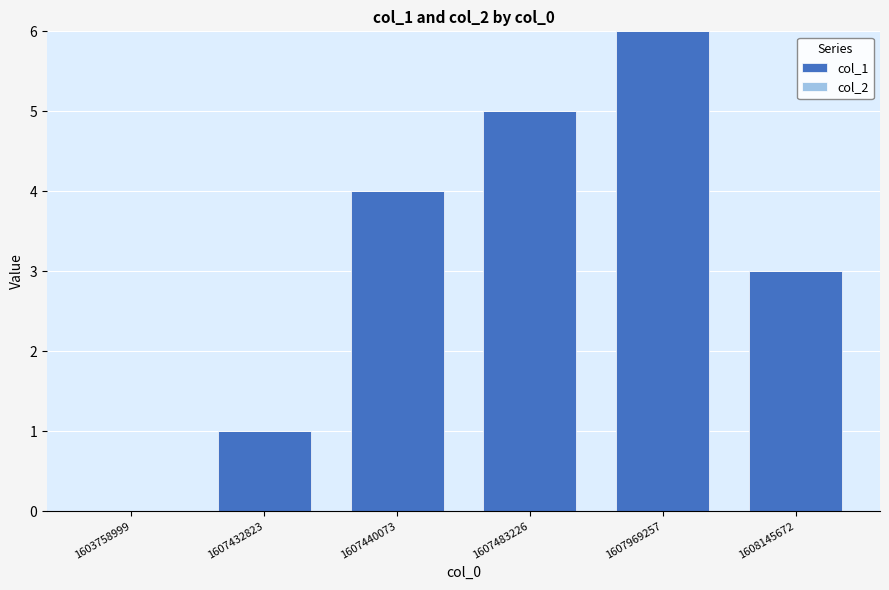

What is the change in value from 1607483226 to 1607969257?

+1